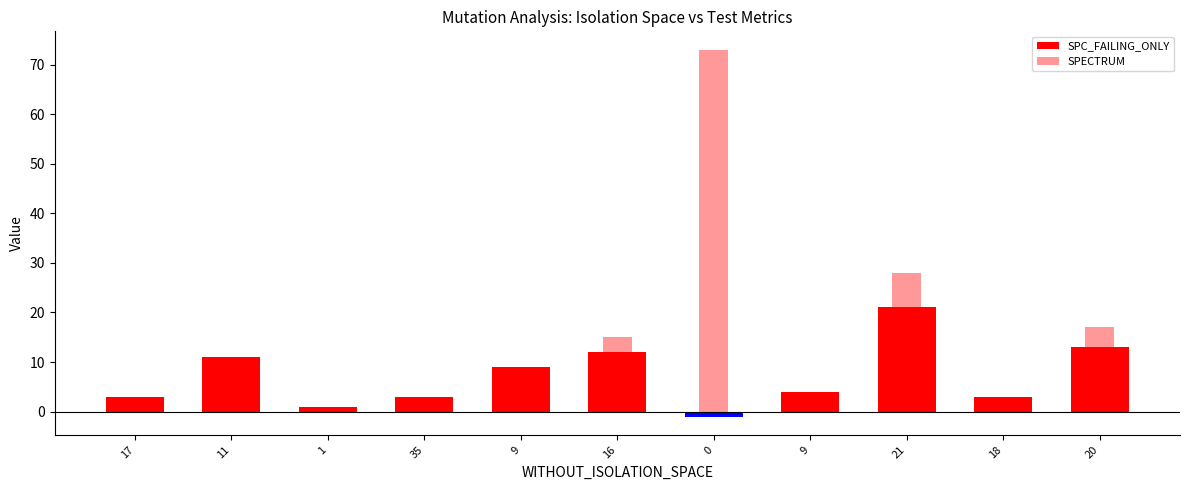

What is the difference between the highest and lowest values at 0?

74